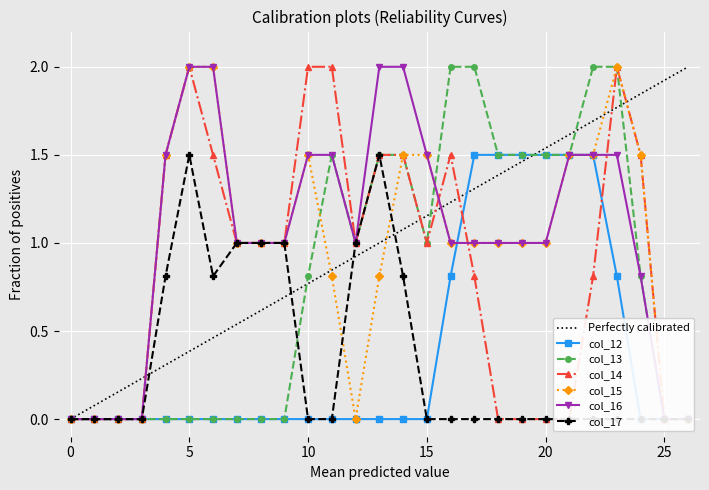

True or false: col_15 and col_13 cross at least once.

True